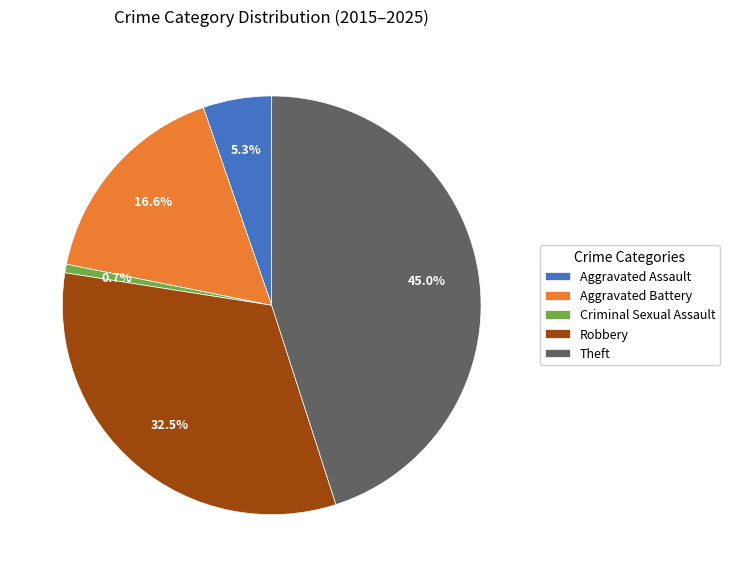

How many slices are in this pie chart?

5